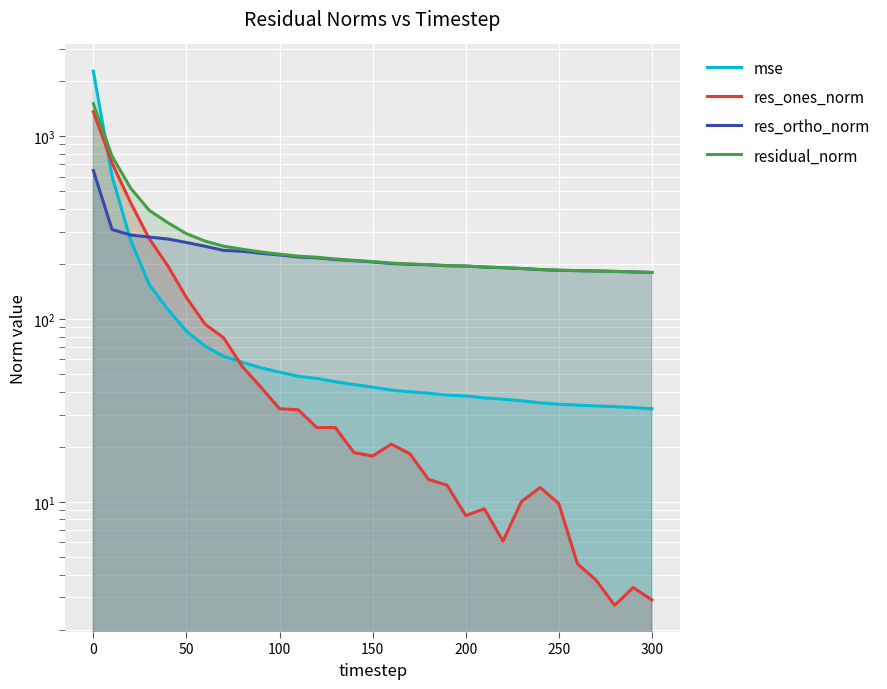

What is the spread (max minus min) of values at 150?

188.1